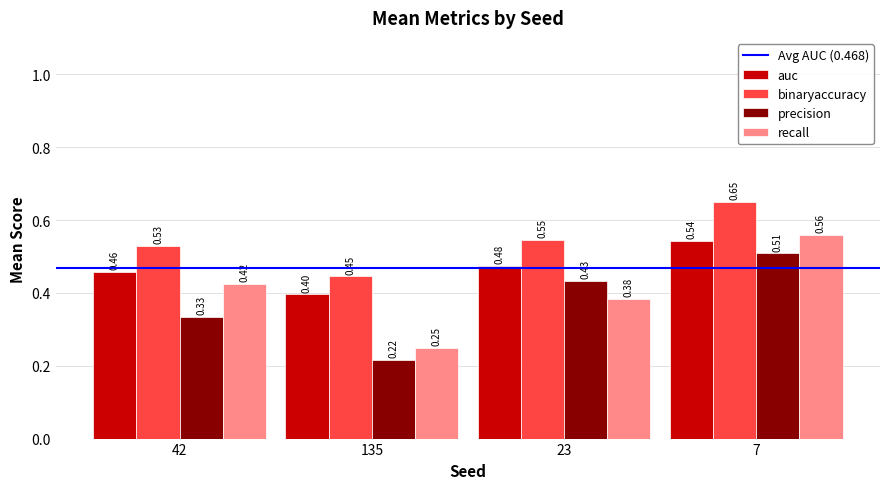

Count the recall values in the range 0 to 1.

4